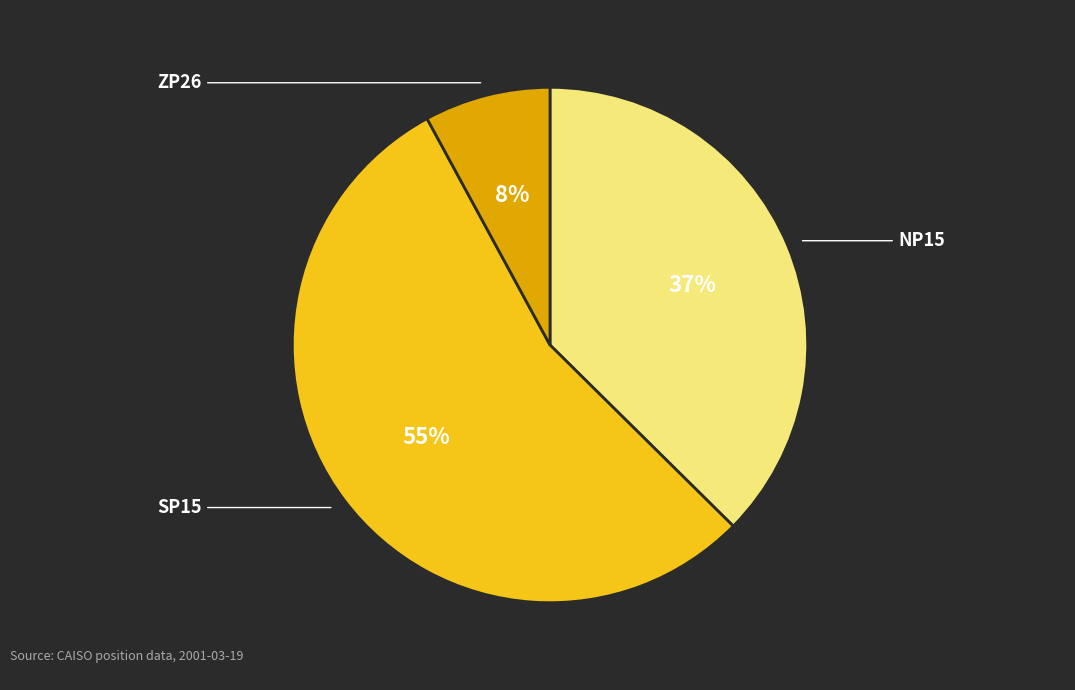

To the nearest percent, what is the average slice percentage?

33%